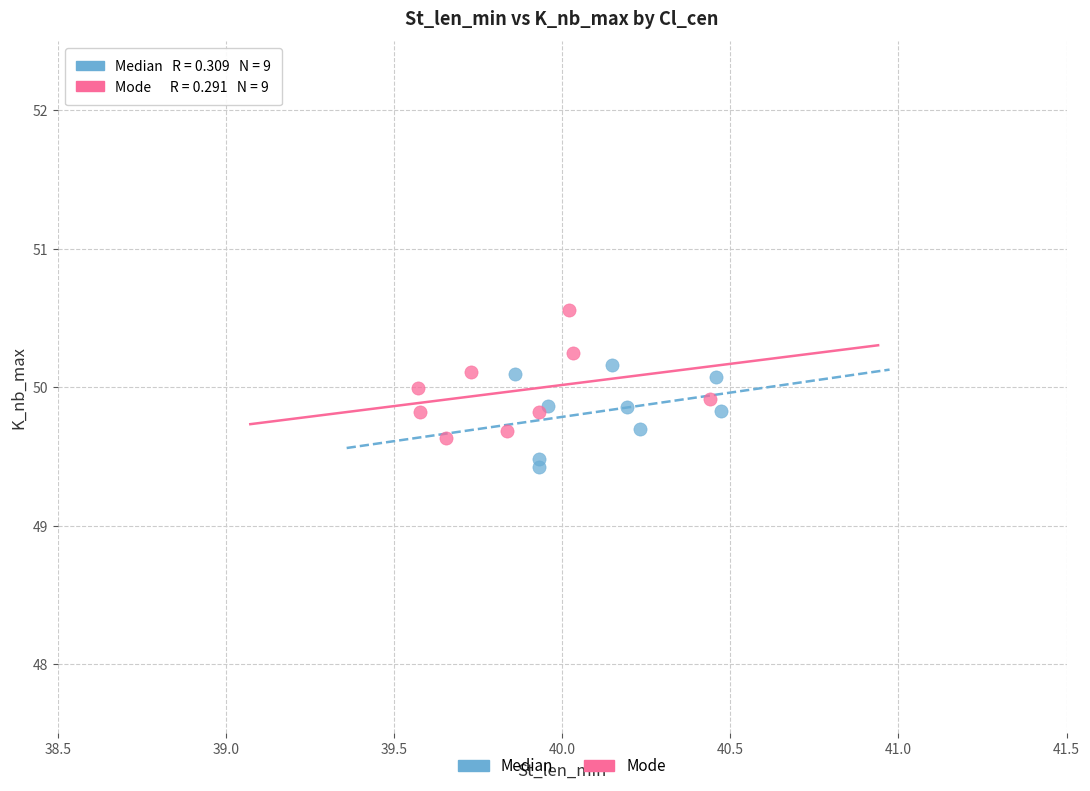

Which series reaches the maximum Y coordinate?

Mode